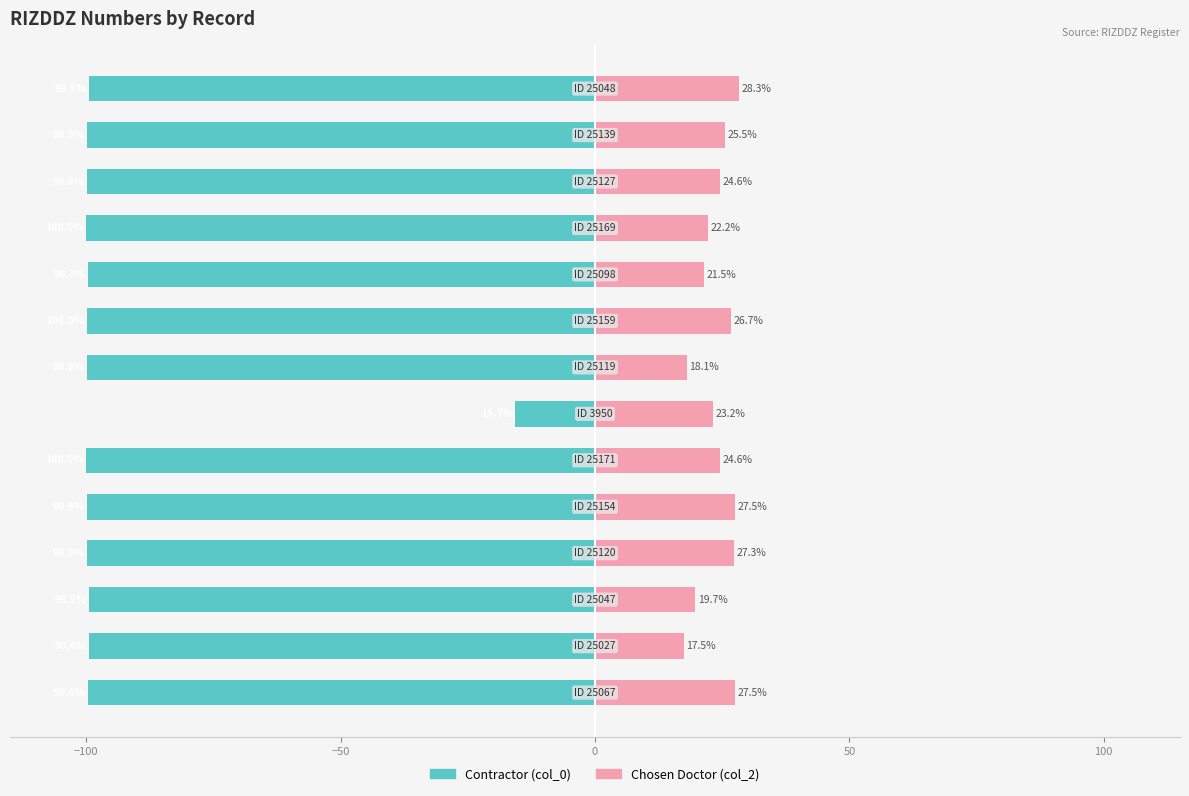

What is the maximum value shown in the chart?

28.3